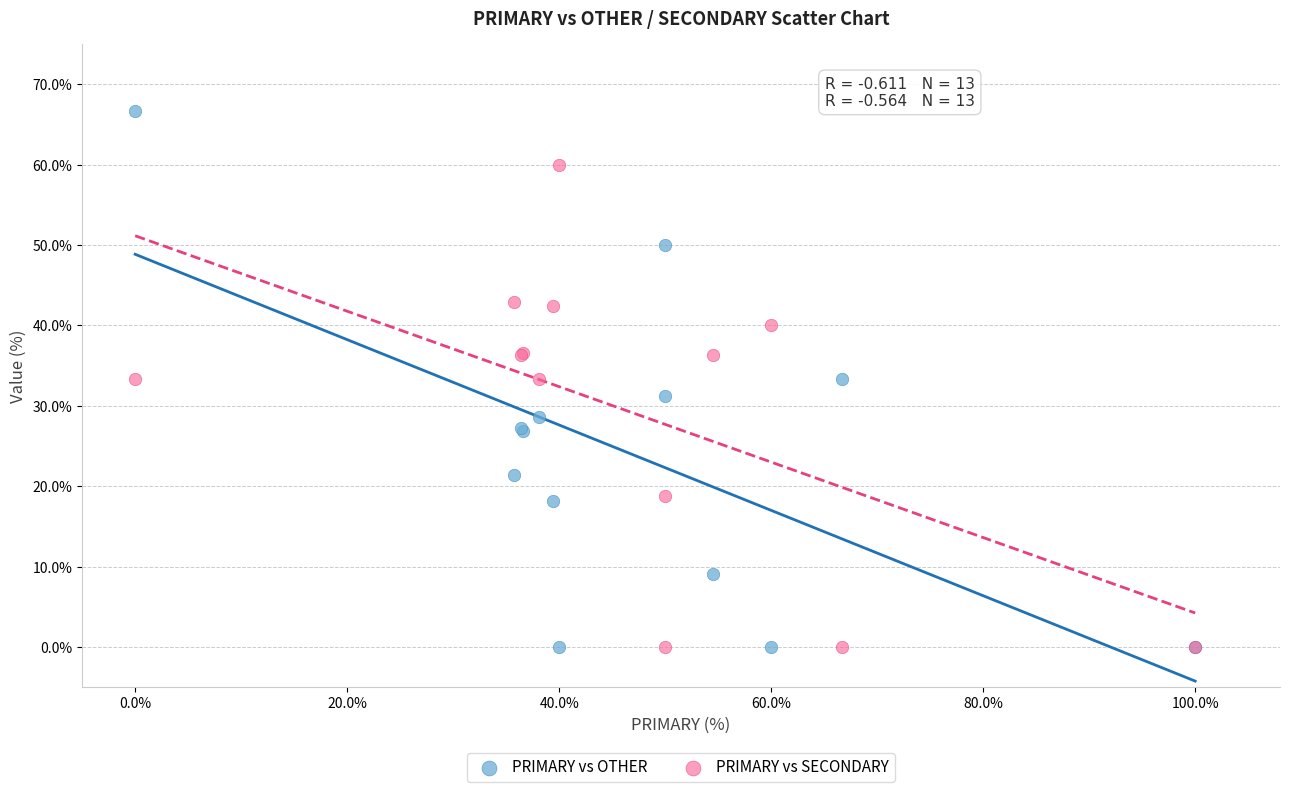

What are all the series names shown in the legend?

PRIMARY vs OTHER, PRIMARY vs SECONDARY